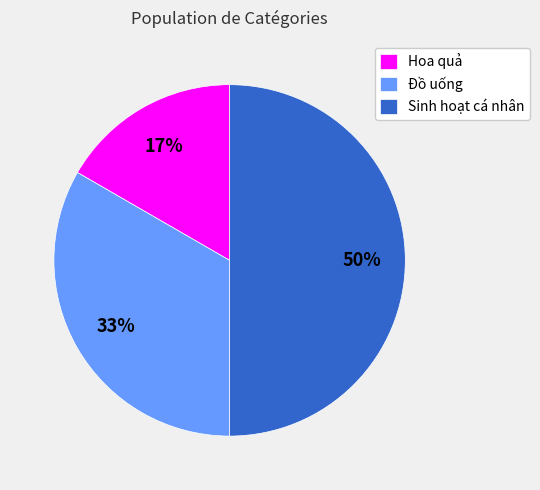

Does Hoa quả account for over 50% of the chart?

No